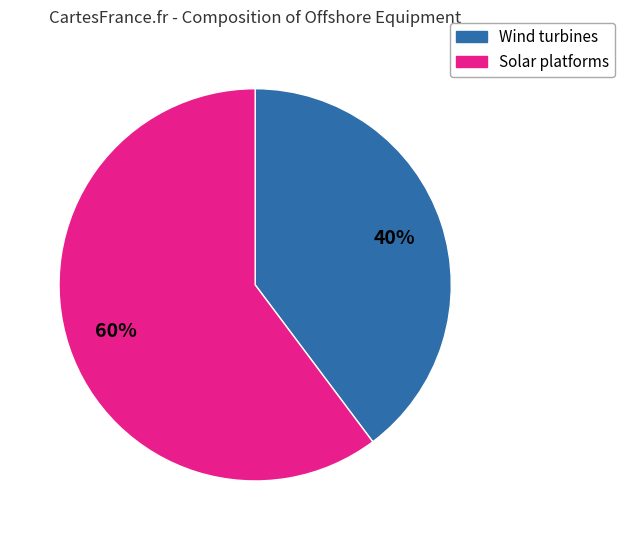

Which category has the smallest portion of the pie?

Wind turbines